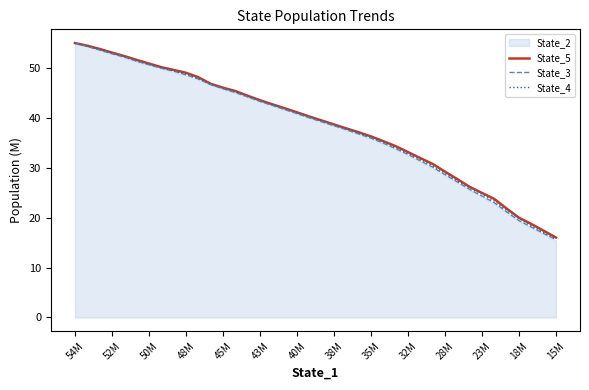

What is the difference between the maximum and minimum values in the State_3 series?

39.4